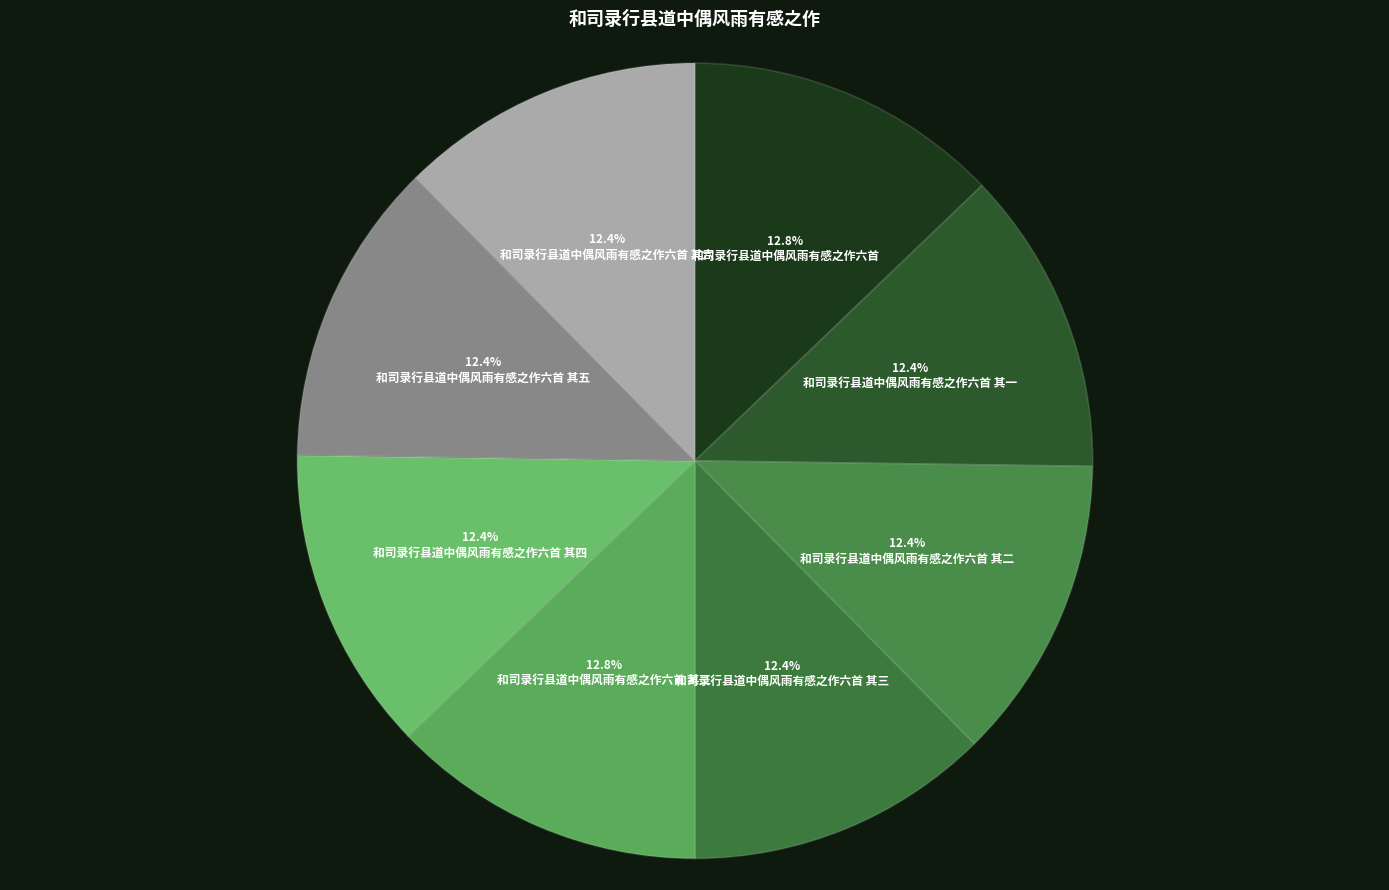

How many segments does this pie chart have?

8